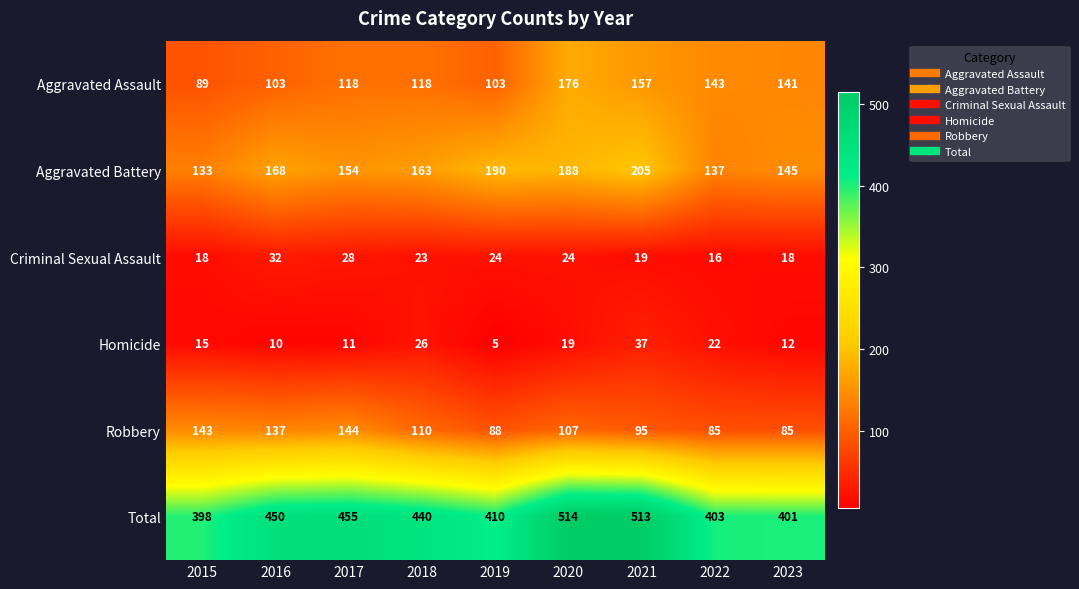

Read the Aggravated Assault value at 2017, to the nearest 10.

120